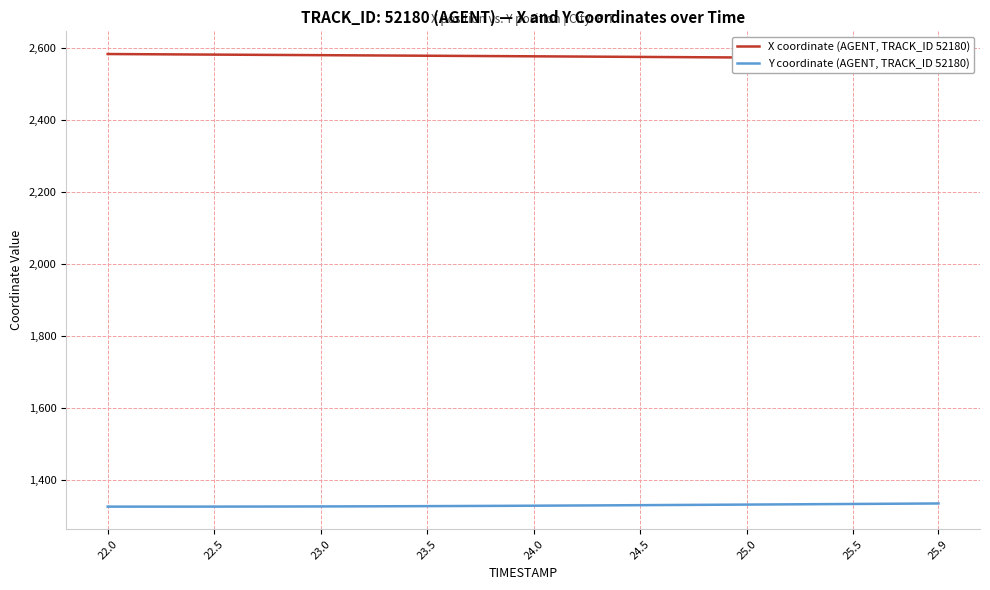

How many values in the Y coordinate (AGENT, TRACK_ID 52180) series are below 1328?

17